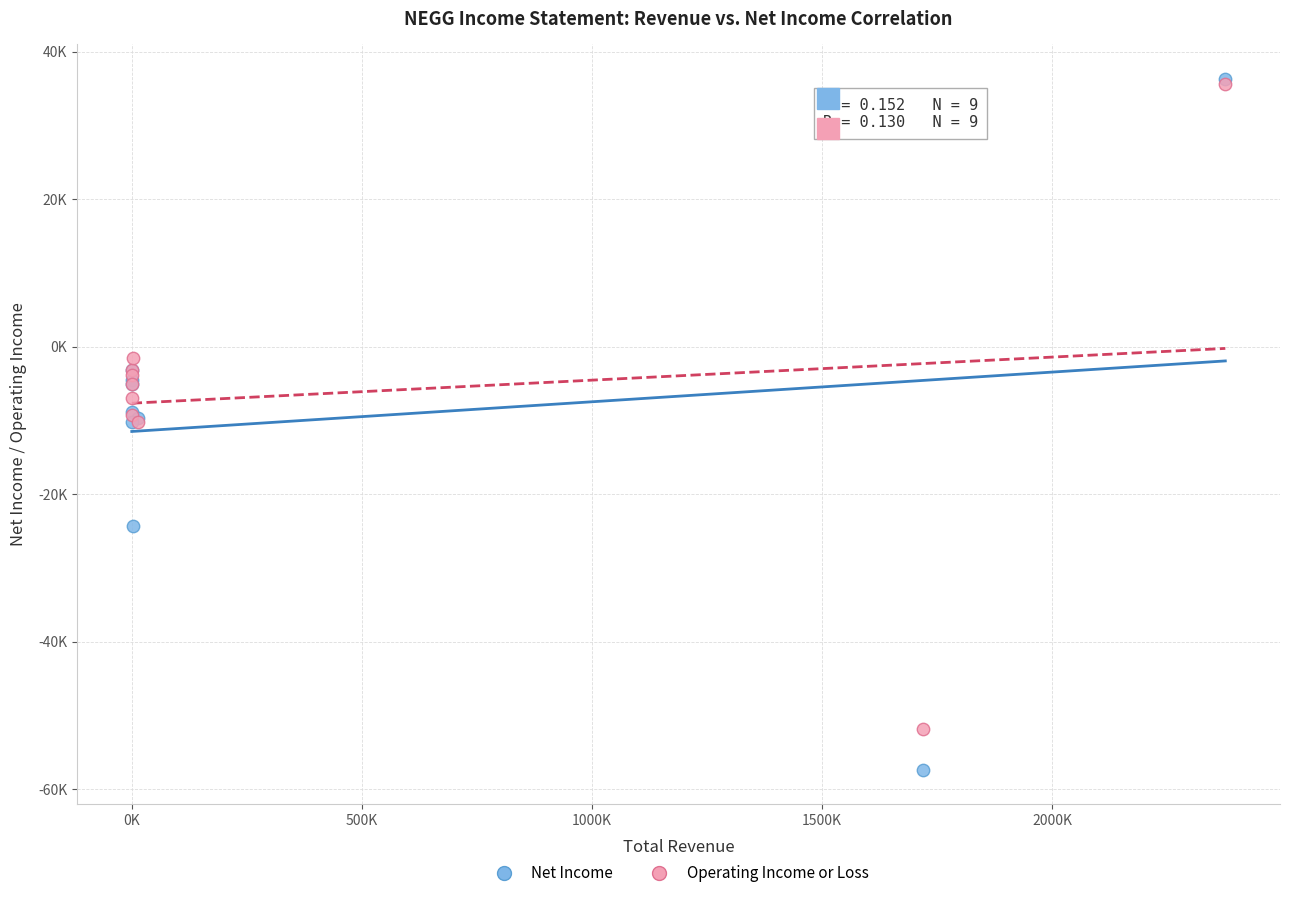

Which series has the largest Y range (max minus min)?

Net Income